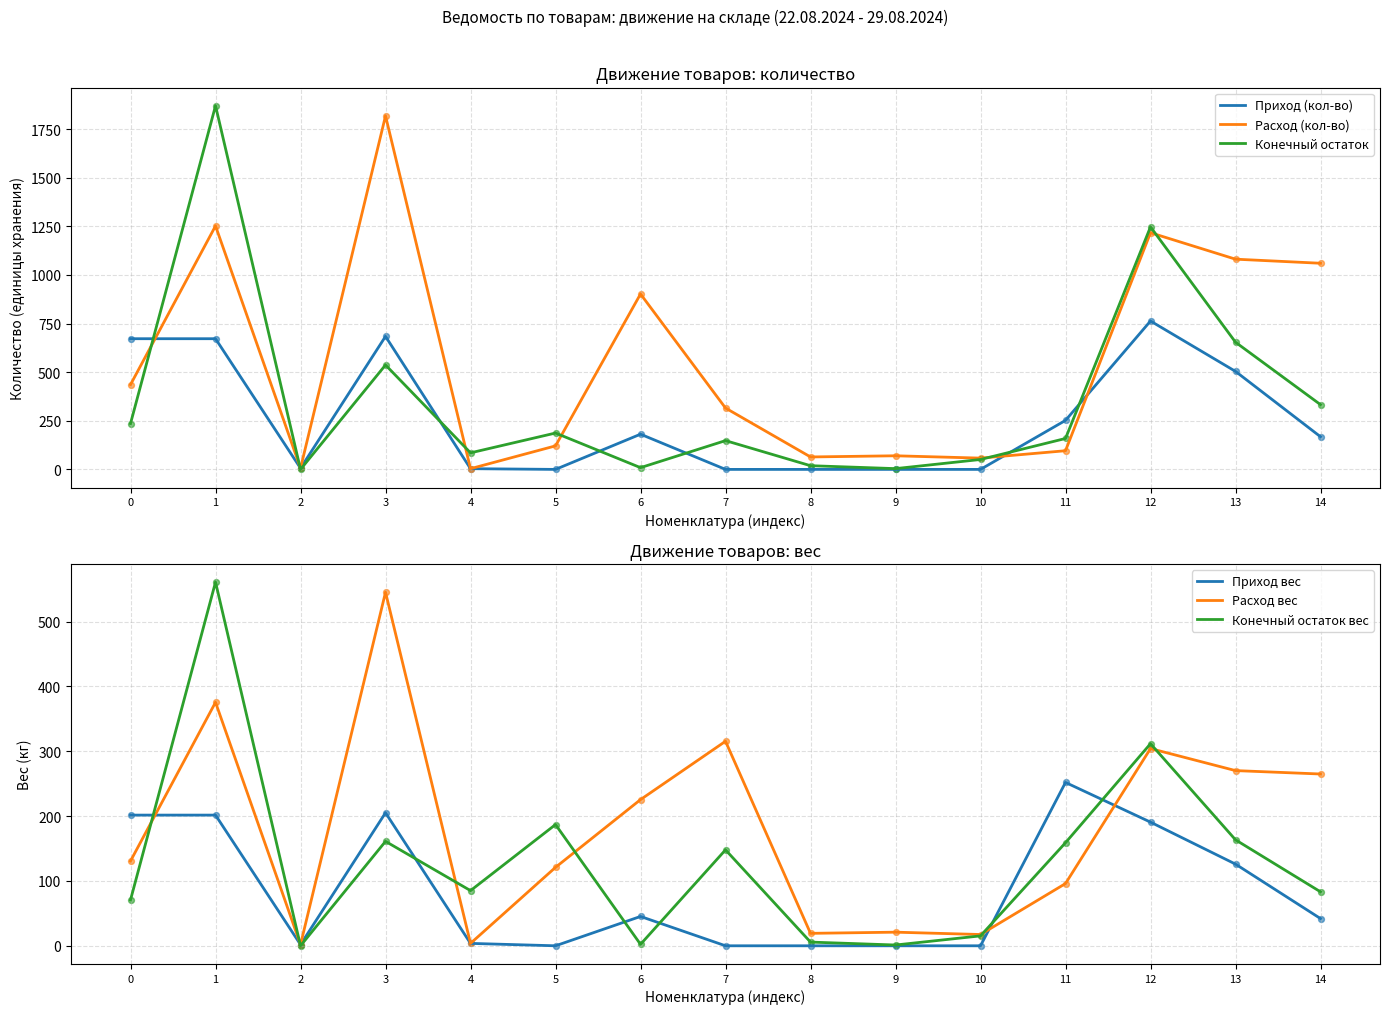

At which category is the sum across all series the highest?

1